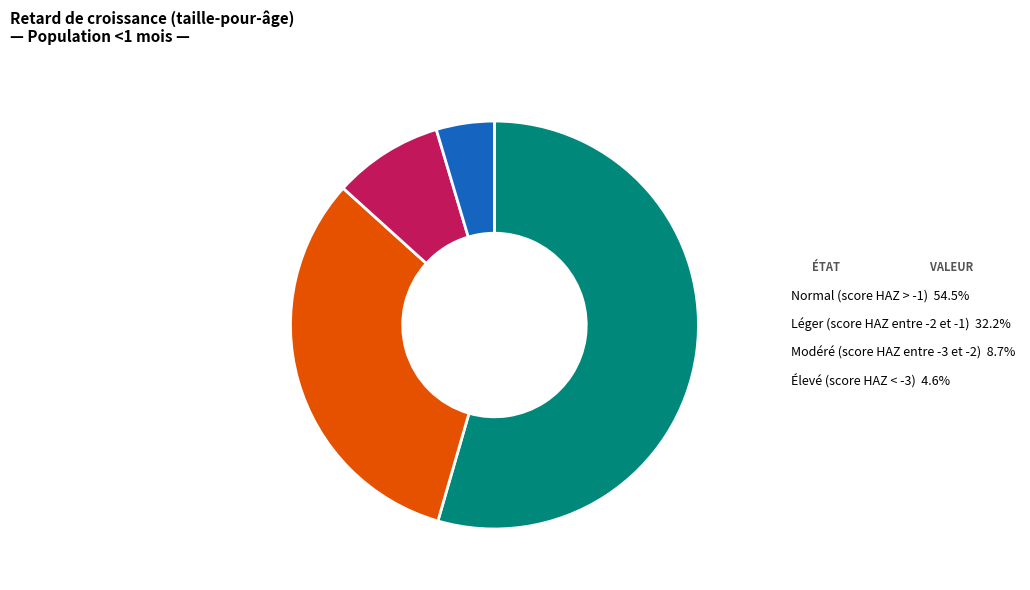

True or false: Élevé (score HAZ < -3) accounts for 5% of the total.

True